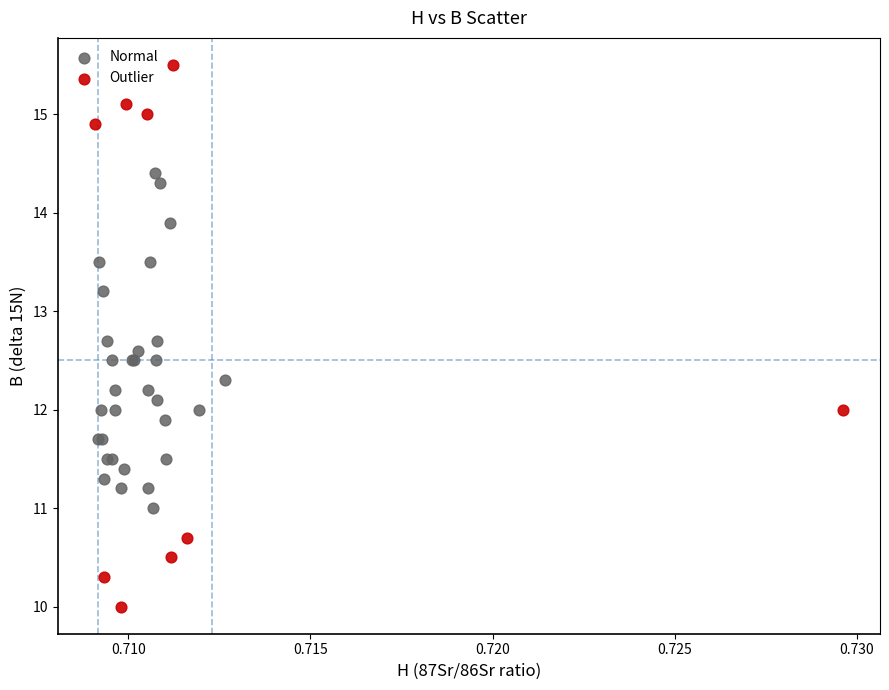

What are all the series names shown in the legend?

Normal, Outlier